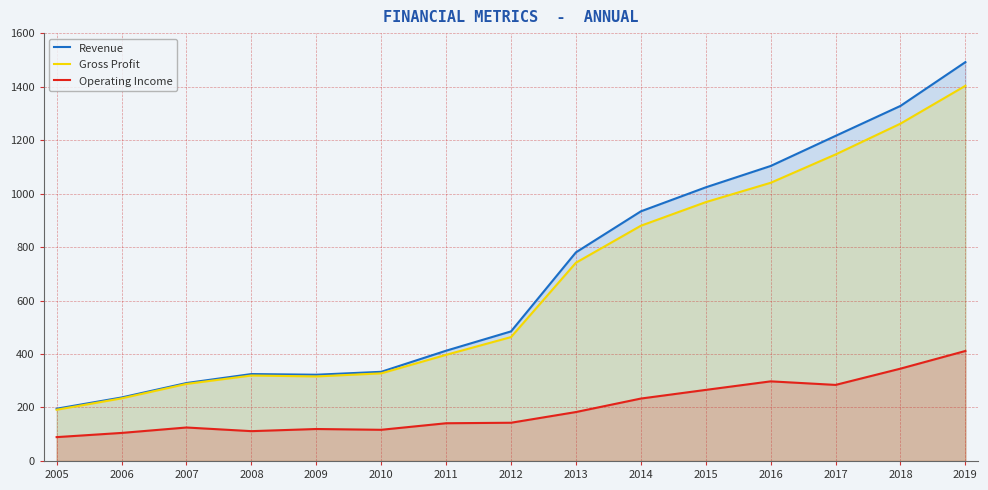

What is the difference between the Revenue values at 2005 and 2010?

138.0